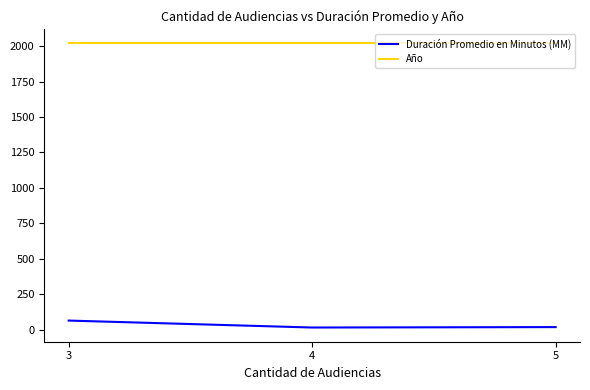

At which category does the chart reach its peak across all series?

5